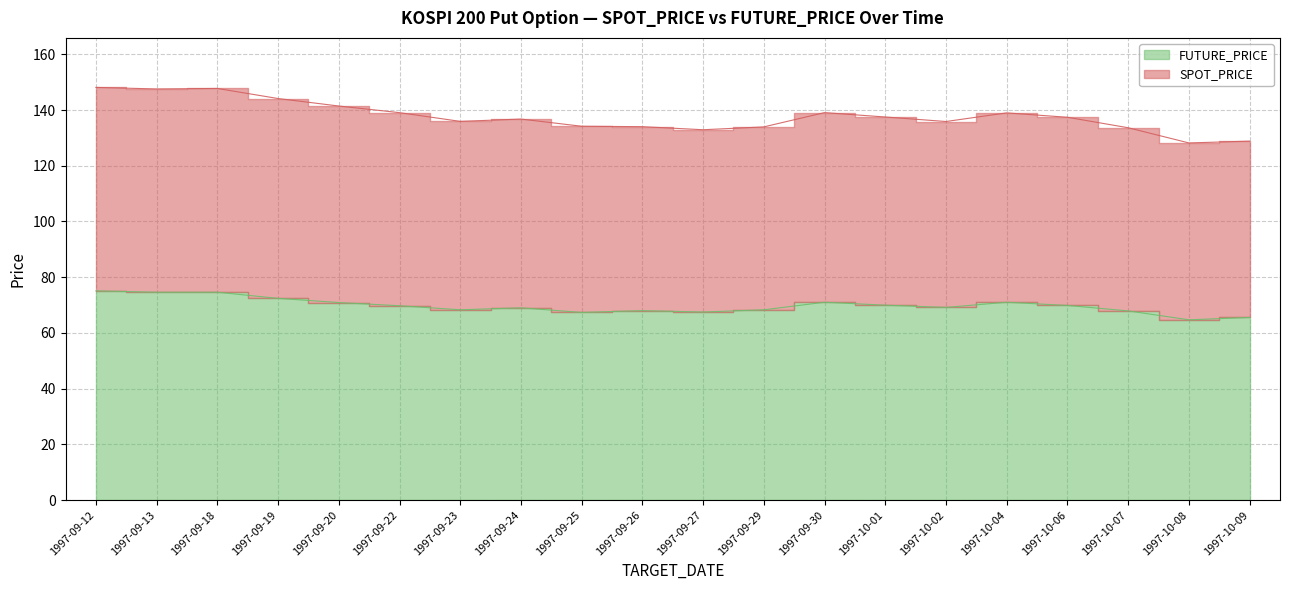

True or false: SPOT_PRICE and FUTURE_PRICE cross at least once.

False